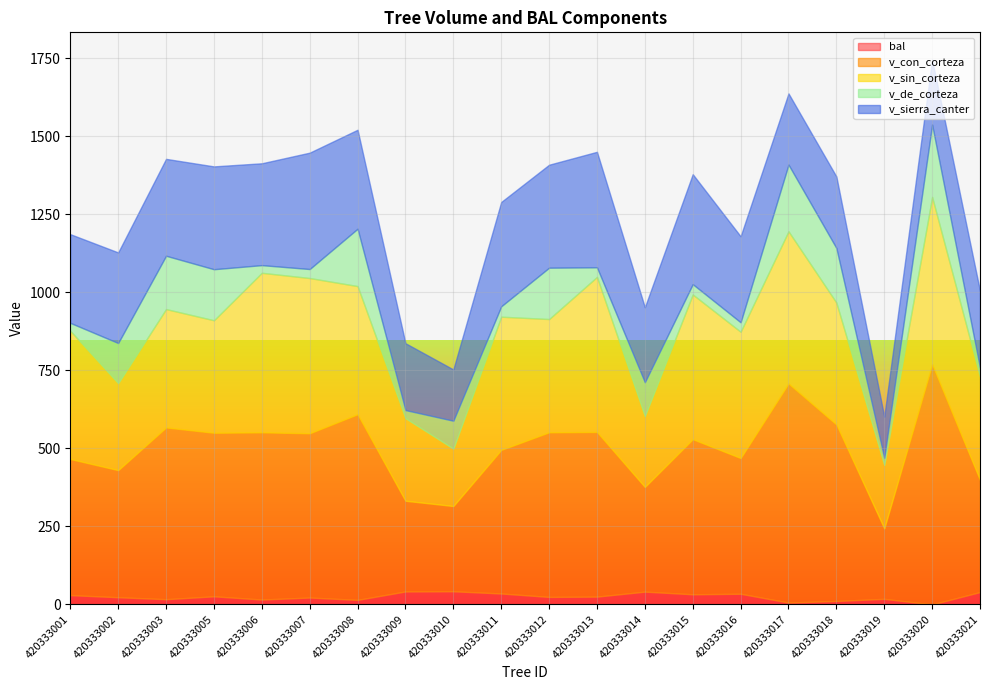

List the series in order of their peak value, lowest first.

bal, v_de_corteza, v_sierra_canter, v_sin_corteza, v_con_corteza